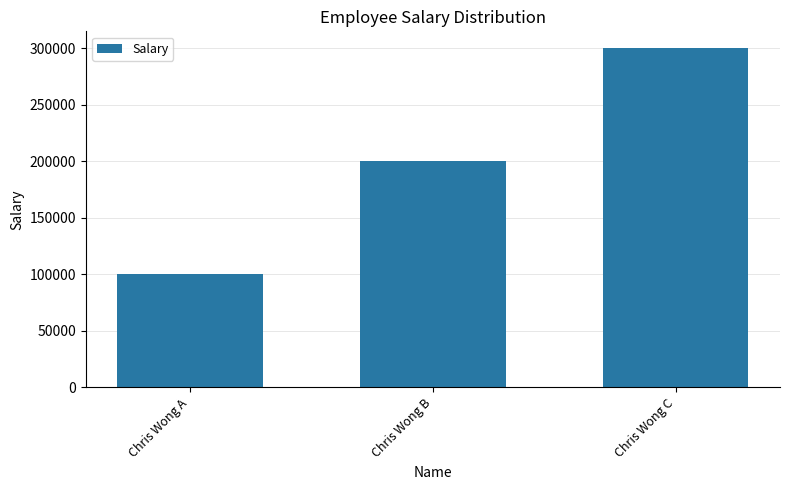

Count the values in the range 100000 to 300000.

3